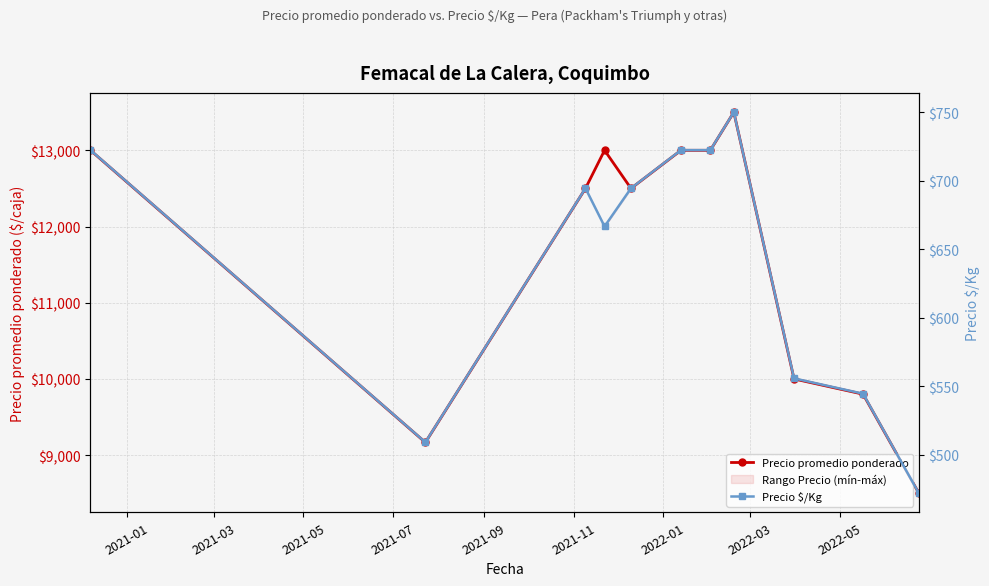

Reading left to right, list all the values displayed in this chart.

Precio promedio ponderado: 13000.0	9166.7	12500.0	13000.0	12500.0	13000.0	13000.0	13500.0	10000.0	9800.0	8500.0
Precio $/Kg: 722.3	509.2	694.5	666.7	694.5	722.3	722.3	750.0	555.8	544.6	472.0